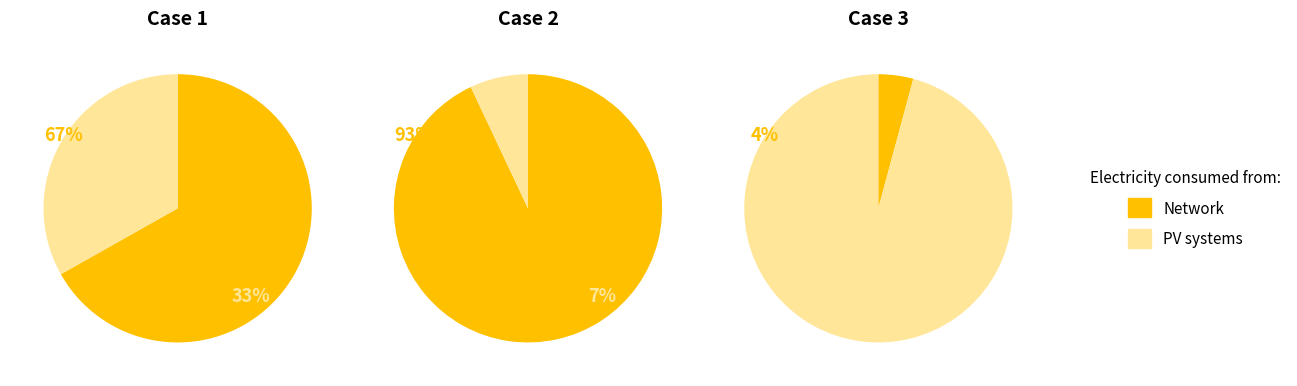

How many slices are in this pie chart?

3